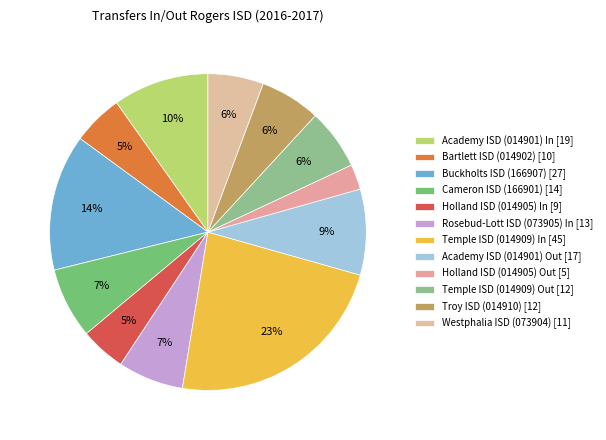

How many segments does this pie chart have?

12